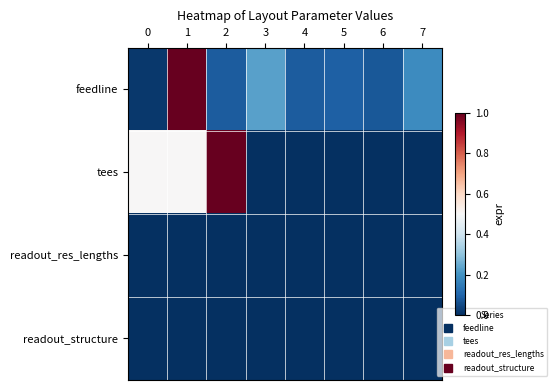

Between 0 and 5, which series saw the biggest shift?

tees